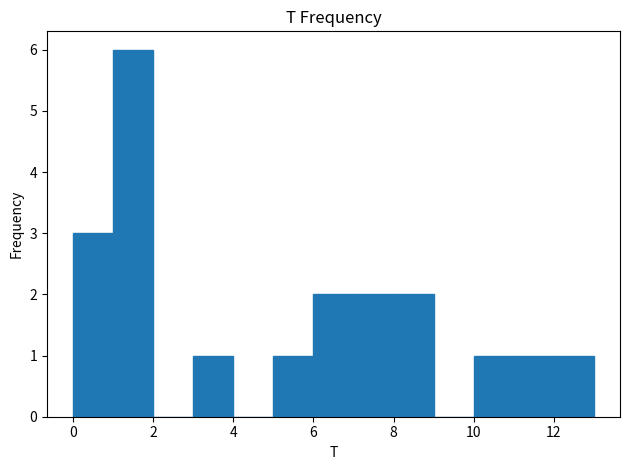

What is the height of the bar covering 6 to 7 on the x-axis? The values are not printed on the chart, so give them approximately, as read against the axis.

2